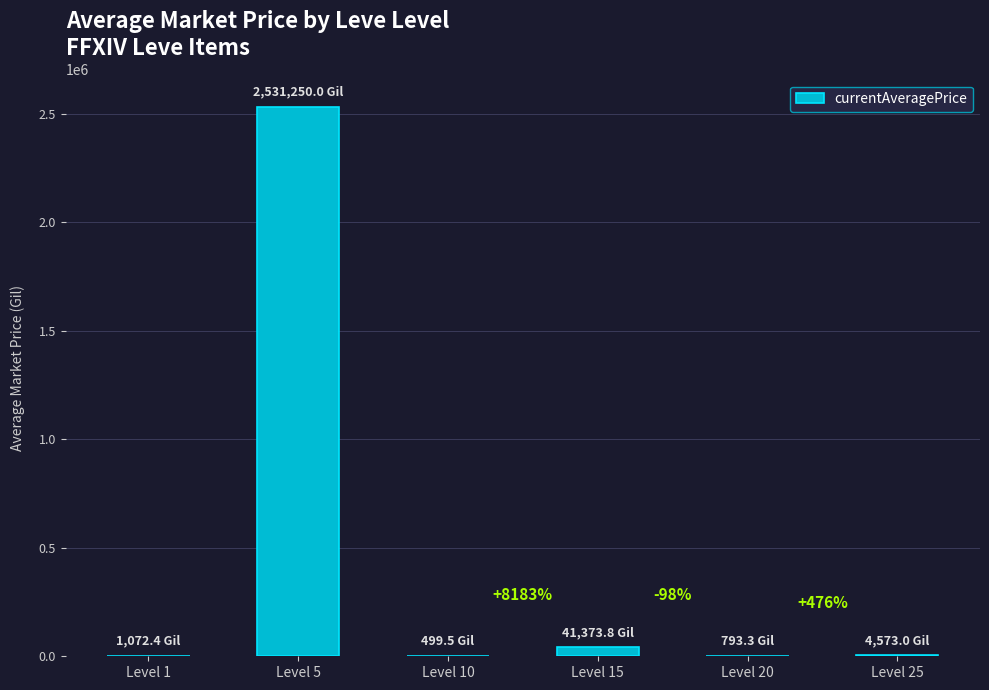

True or false: the data shows 68469.2 at Level 15.

False